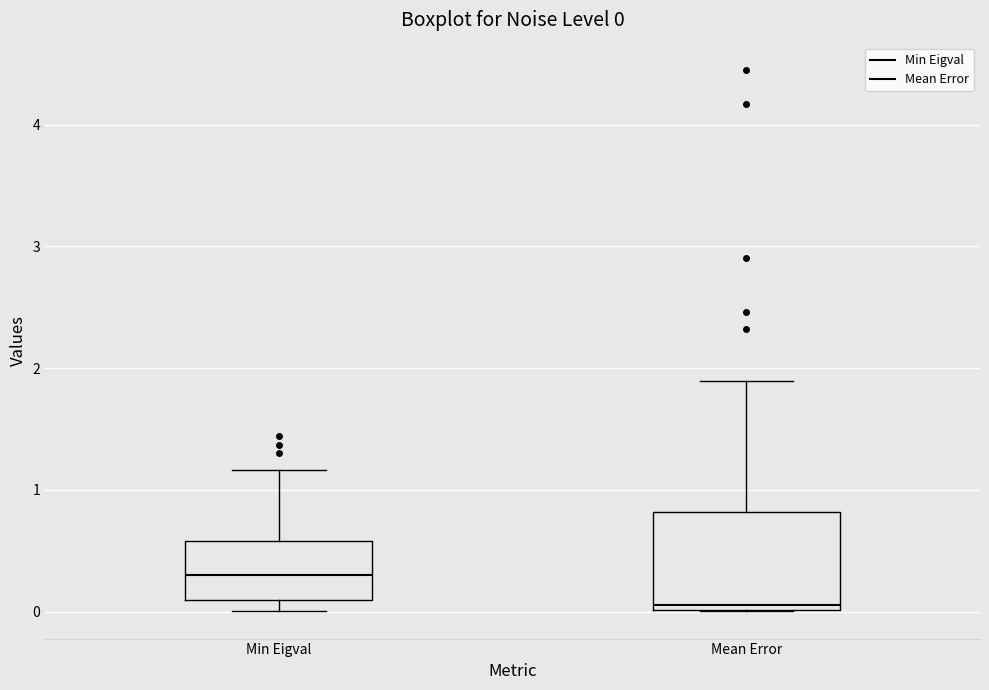

Comparing the boxes themselves (not the whiskers), which one is the tallest?

Mean Error